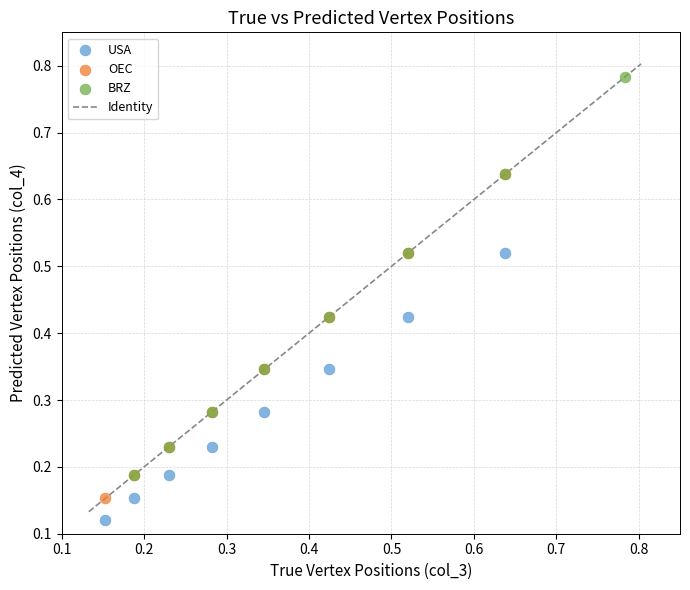

Which series has the largest Y range (max minus min)?

BRZ